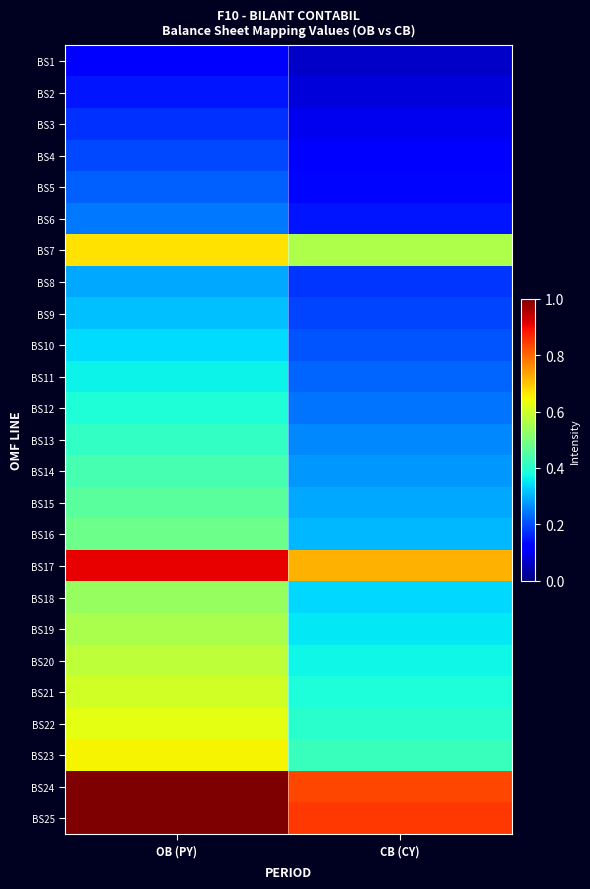

Reading left to right, extract all data points from this chart.

BS1: OB (PY)=0.1	CB (CY)=0.1
BS2: OB (PY)=0.1	CB (CY)=0.1
BS3: OB (PY)=0.2	CB (CY)=0.1
BS4: OB (PY)=0.2	CB (CY)=0.1
BS5: OB (PY)=0.2	CB (CY)=0.1
BS6: OB (PY)=0.2	CB (CY)=0.1
BS7: OB (PY)=0.7	CB (CY)=0.6
BS8: OB (PY)=0.3	CB (CY)=0.2
BS9: OB (PY)=0.3	CB (CY)=0.2
BS10: OB (PY)=0.3	CB (CY)=0.2
BS11: OB (PY)=0.4	CB (CY)=0.2
BS12: OB (PY)=0.4	CB (CY)=0.2
BS13: OB (PY)=0.4	CB (CY)=0.3
BS14: OB (PY)=0.4	CB (CY)=0.3
BS15: OB (PY)=0.5	CB (CY)=0.3
BS16: OB (PY)=0.5	CB (CY)=0.3
BS17: OB (PY)=0.9	CB (CY)=0.7
BS18: OB (PY)=0.5	CB (CY)=0.3
BS19: OB (PY)=0.6	CB (CY)=0.4
BS20: OB (PY)=0.6	CB (CY)=0.4
BS21: OB (PY)=0.6	CB (CY)=0.4
BS22: OB (PY)=0.6	CB (CY)=0.4
BS23: OB (PY)=0.7	CB (CY)=0.4
BS24: OB (PY)=1.0	CB (CY)=0.8
BS25: OB (PY)=1.0	CB (CY)=0.9